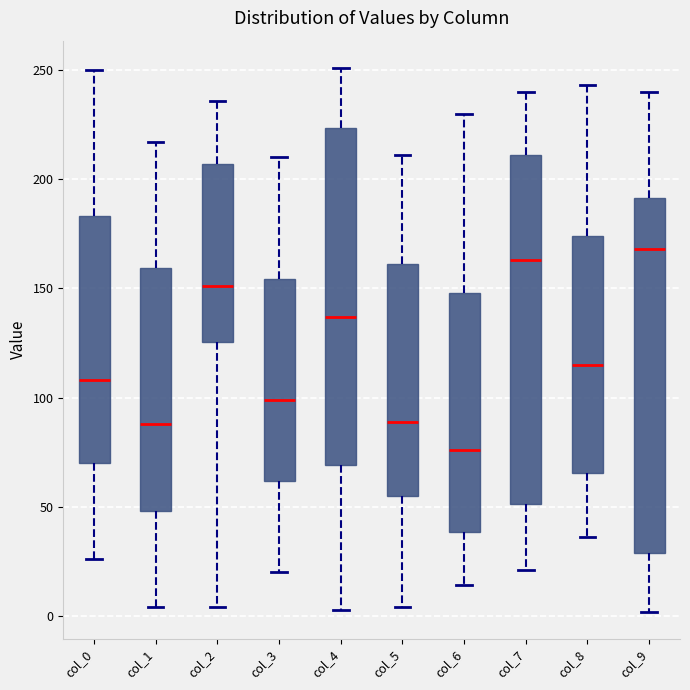

Reading left to right, read every box against the y-axis: the position of its median line, the range the box covers, and the ends of its whiskers. The values are not printed on the chart, so give them approximately, as read against the axis.

col_0: median 110, box 70 to 185, whiskers 25 to 250
col_1: median 90, box 50 to 160, whiskers 5 to 215
col_2: median 150, box 125 to 205, whiskers 5 to 235
col_3: median 100, box 60 to 155, whiskers 20 to 210
col_4: median 135, box 70 to 225, whiskers 5 to 250
col_5: median 90, box 55 to 160, whiskers 5 to 210
col_6: median 75, box 40 to 150, whiskers 15 to 230
col_7: median 165, box 50 to 210, whiskers 20 to 240
col_8: median 115, box 65 to 175, whiskers 35 to 245
col_9: median 170, box 30 to 190, whiskers 0 to 240